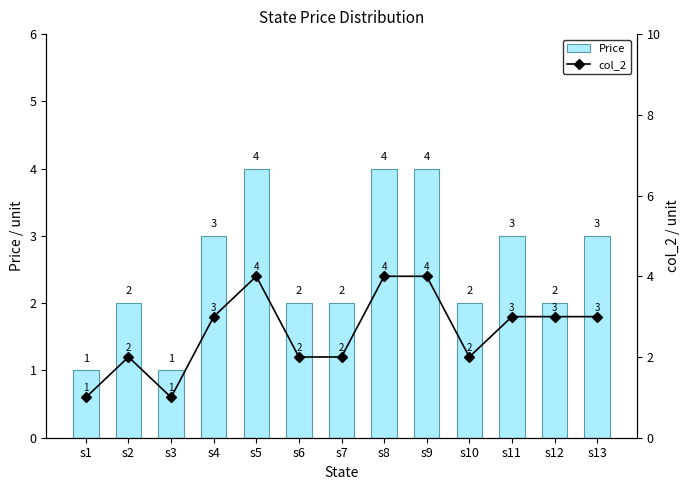

At which label is col_2 closest to 2?

s2